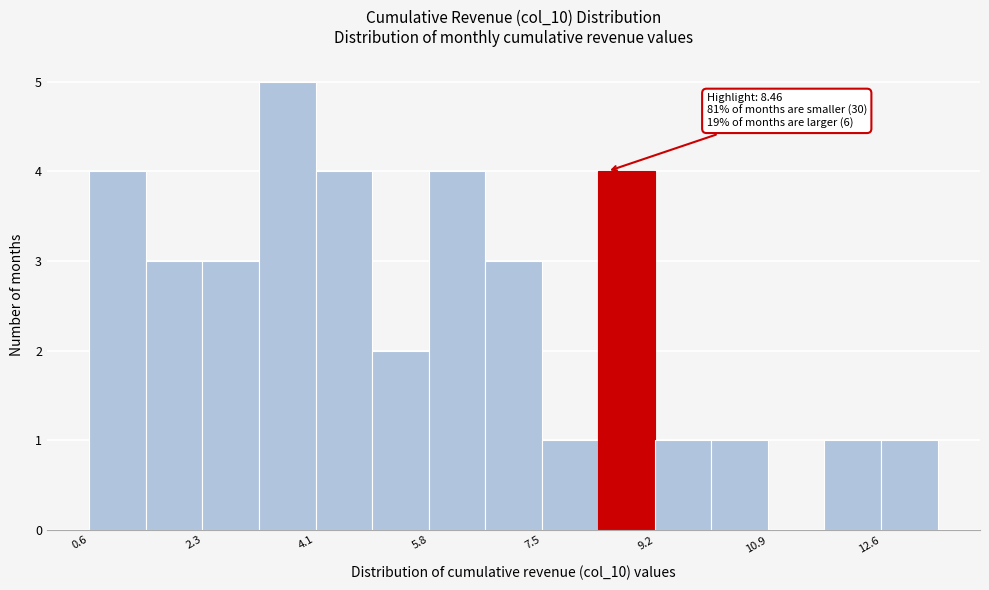

Over which range of the x-axis is the bar tallest?

3.2 to 4.0